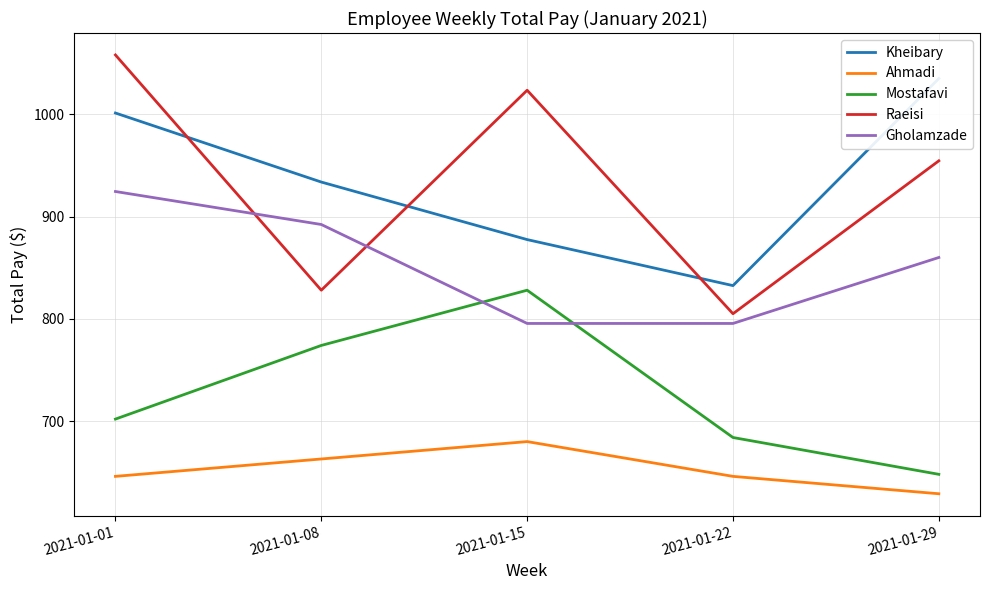

True or false: Raeisi and Kheibary intersect in this chart.

True